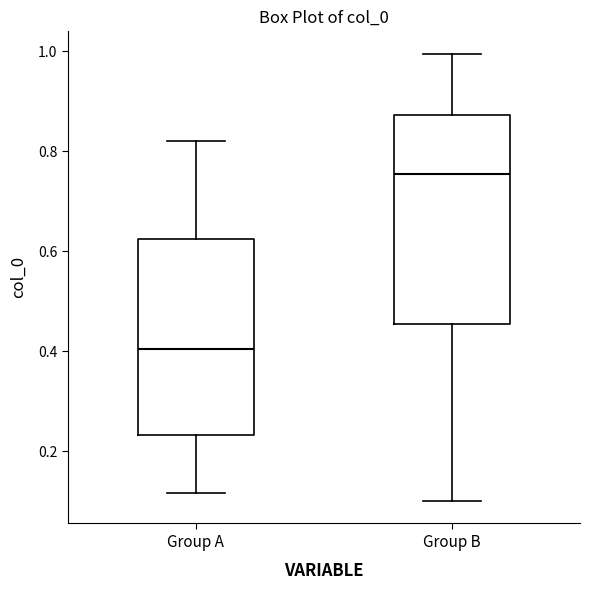

Reading left to right, read every box against the y-axis: the position of its median line, the range the box covers, and the ends of its whiskers. The values are not printed on the chart, so give them approximately, as read against the axis.

Group A: median 0.40, box 0.24 to 0.62, whiskers 0.12 to 0.82
Group B: median 0.76, box 0.46 to 0.88, whiskers 0.10 to 1.00